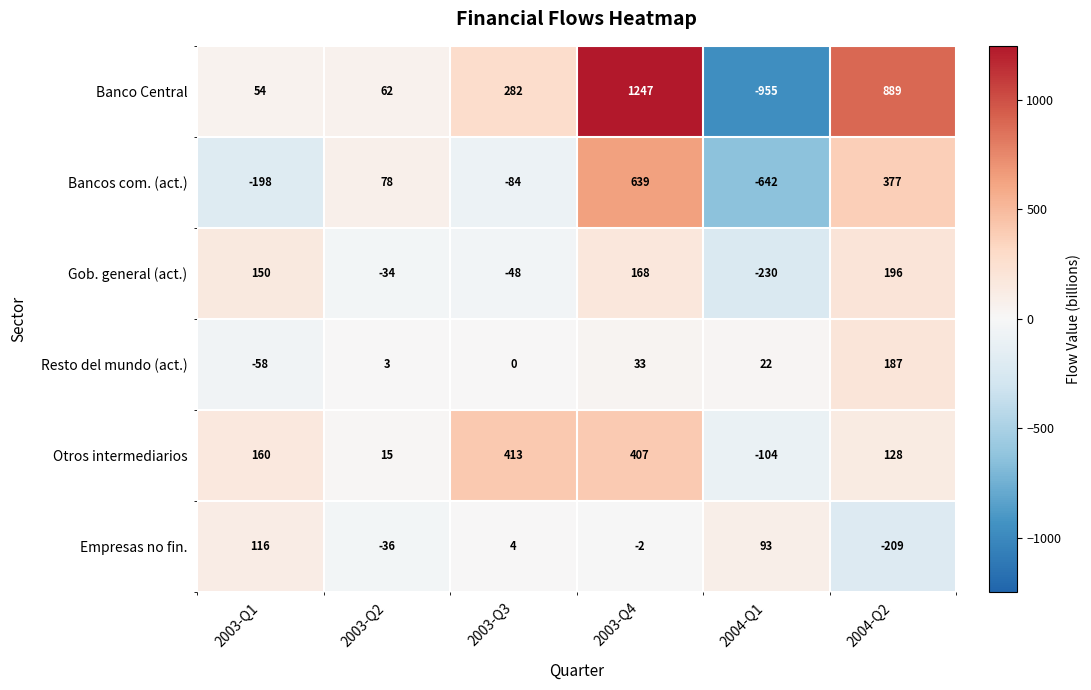

What is the difference between the Bancos com. (act.) values at 2003-Q1 and 2004-Q2?

575